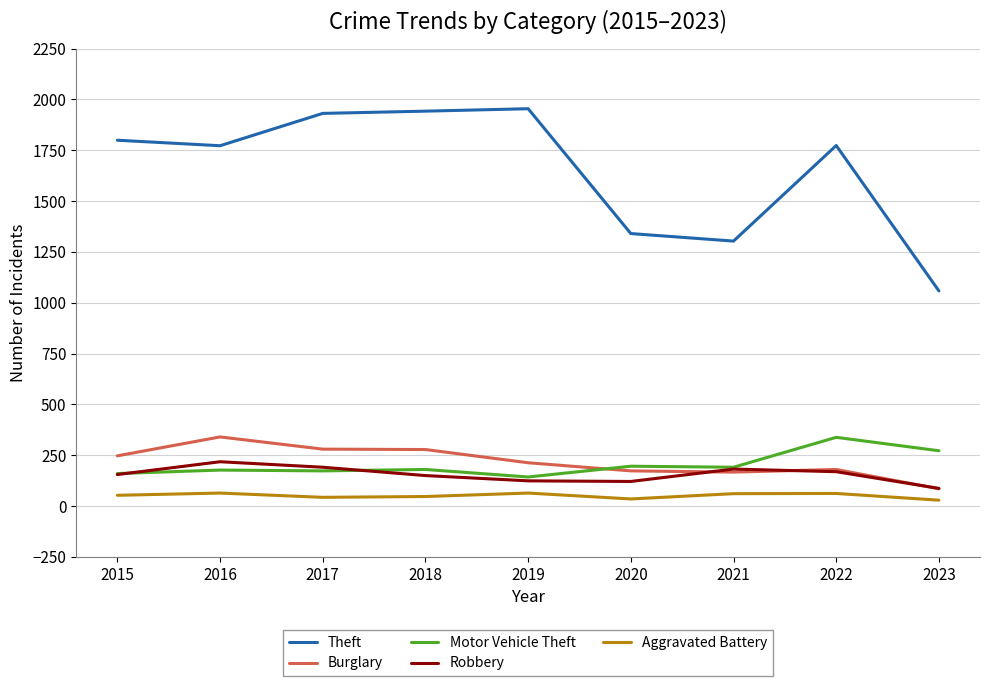

Is the value of Theft at 2018 greater than the value of Burglary at 2017?

Yes